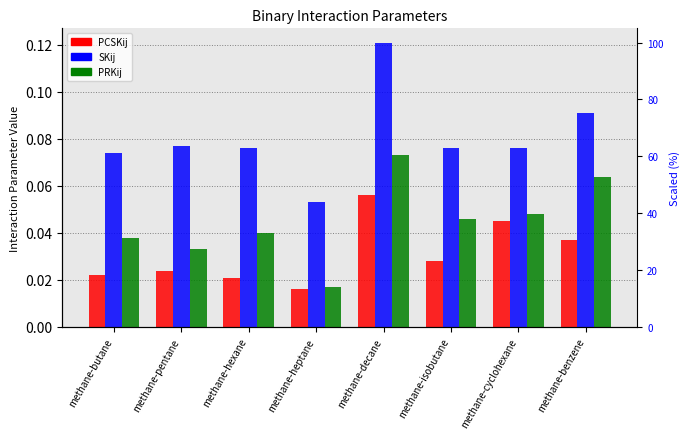

The value of SKij at methane-isobutane is 0.1. True or false?

False